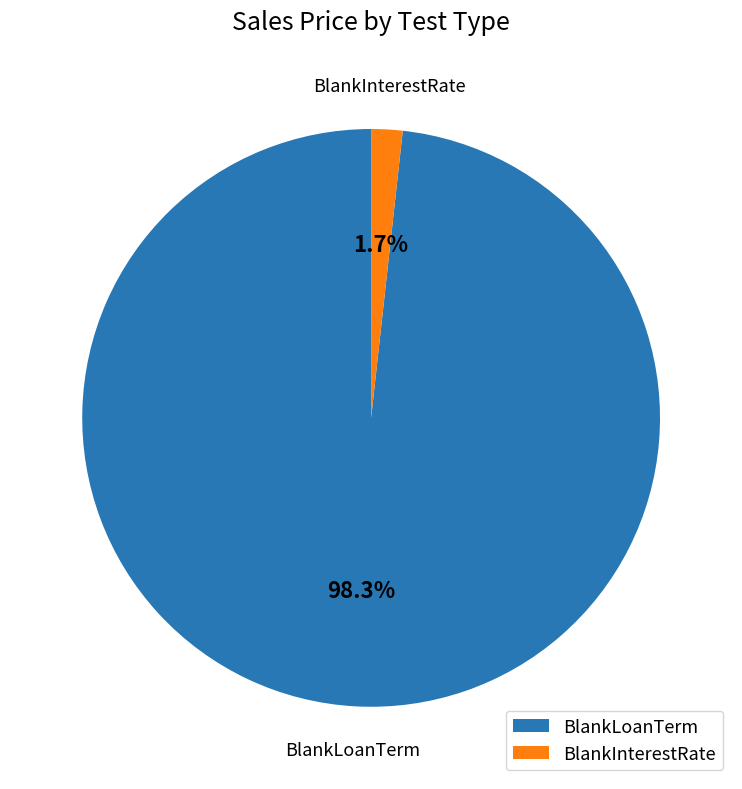

Rank the categories by value from lowest to highest.

BlankInterestRate, BlankLoanTerm